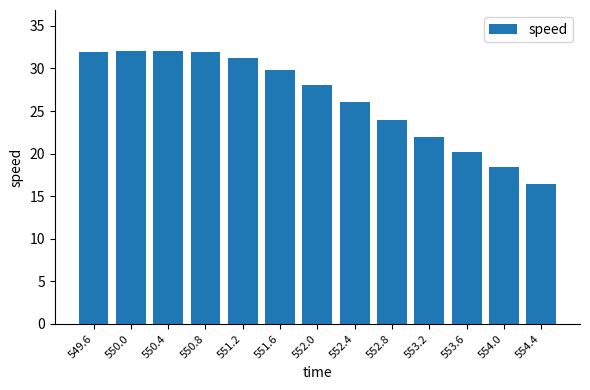

What position from the right is 551.2?

9